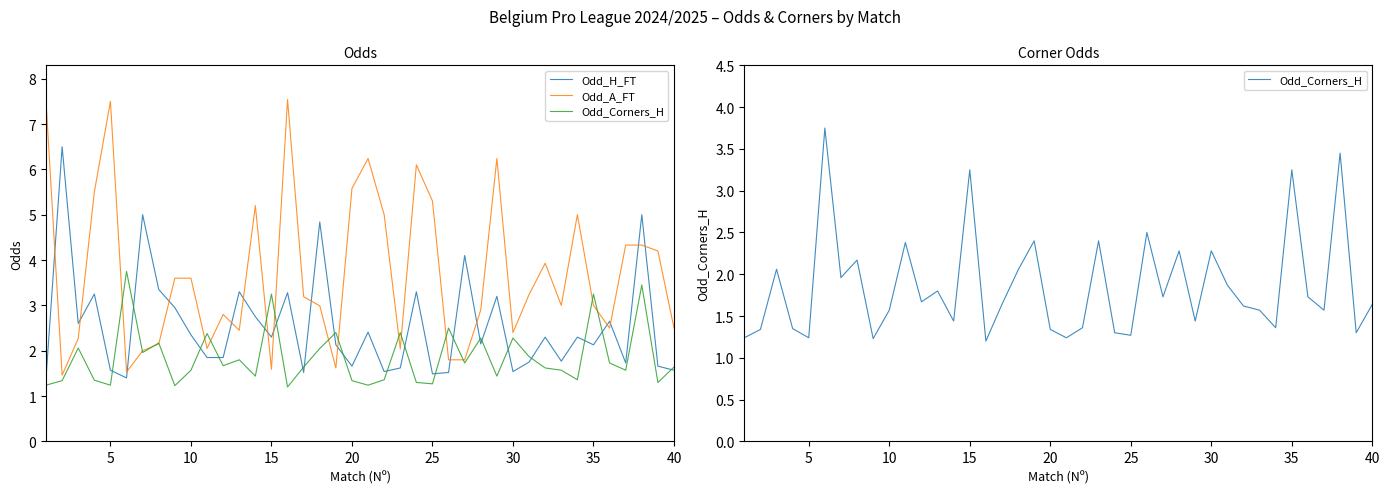

How many intersections are there between Odd_H_FT and Odd_A_FT?

16